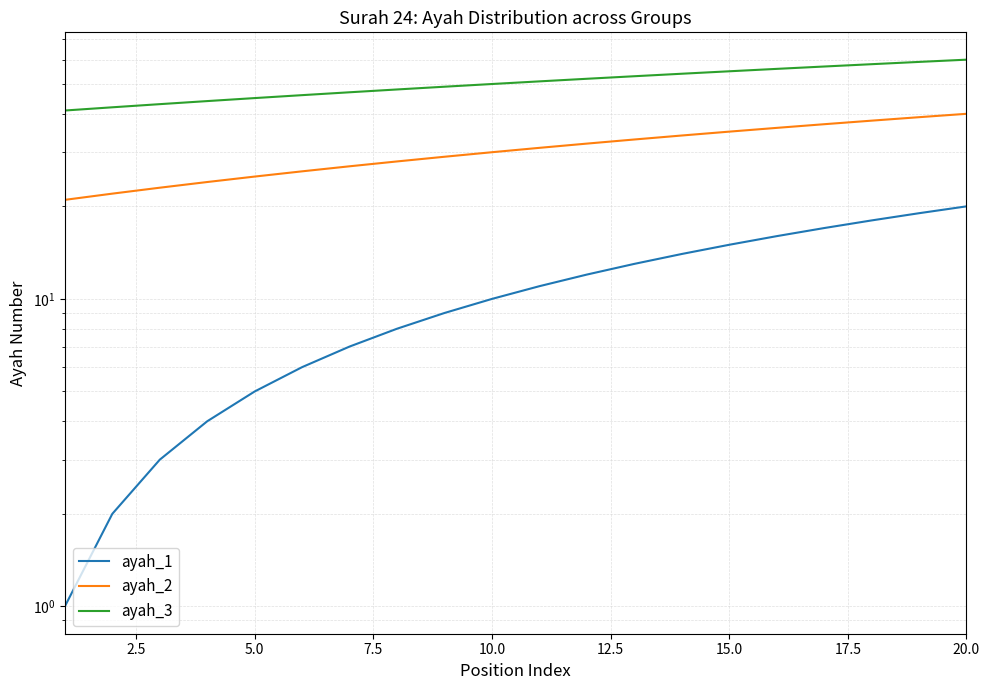

True or false: ayah_3 and ayah_2 intersect in this chart.

False